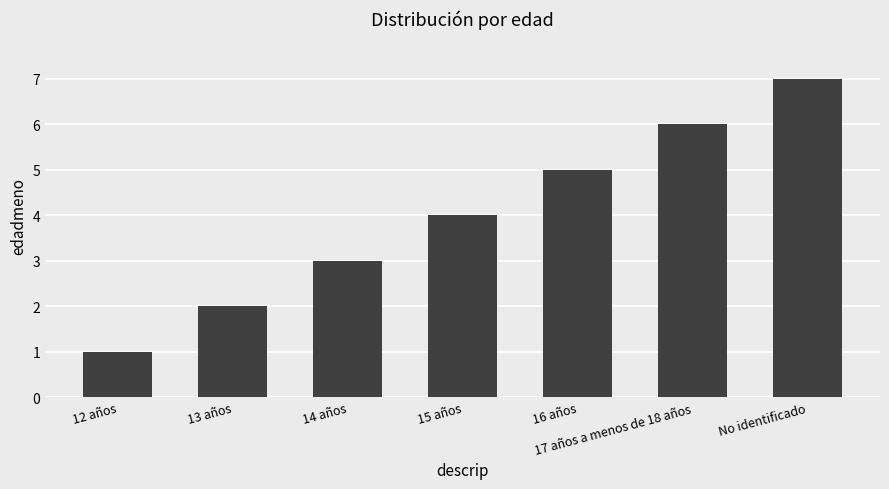

Rank the categories by value from highest to lowest.

No identificado, 17 años a menos de 18 años, 16 años, 15 años, 14 años, 13 años, 12 años